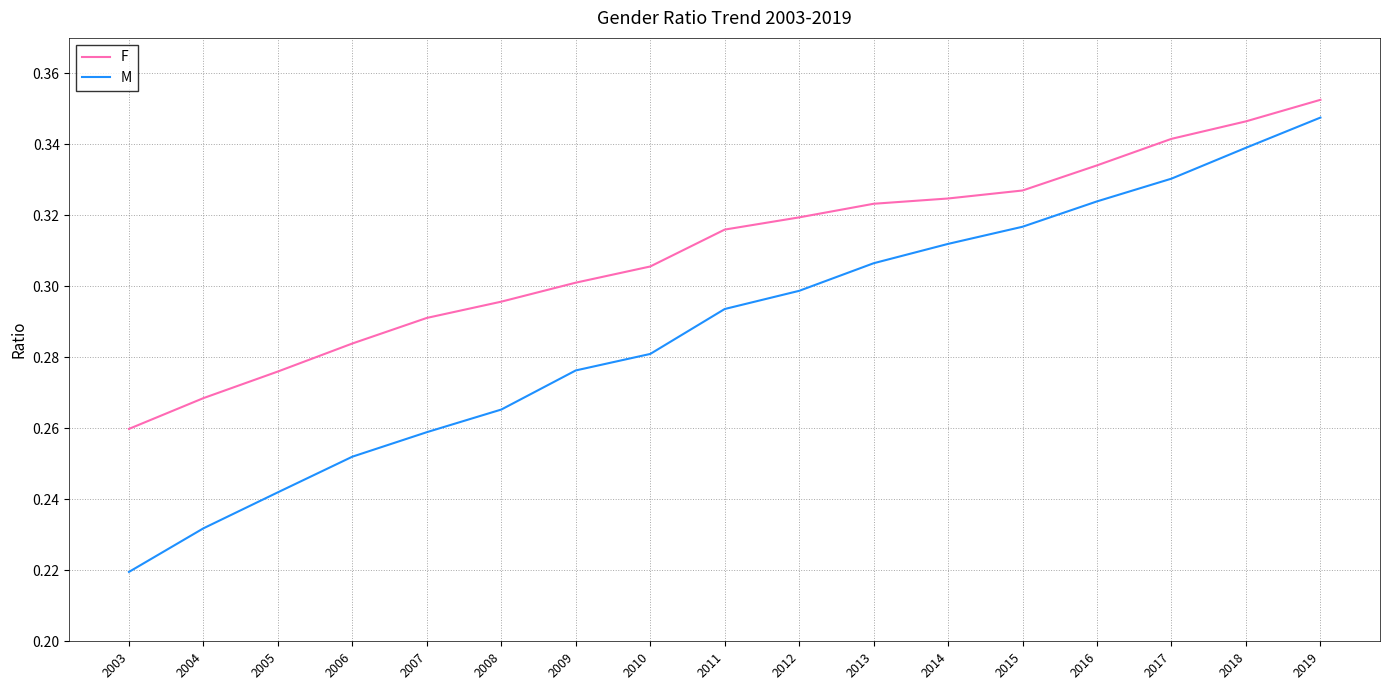

Between 2014 and 2016, which series saw the biggest shift?

M